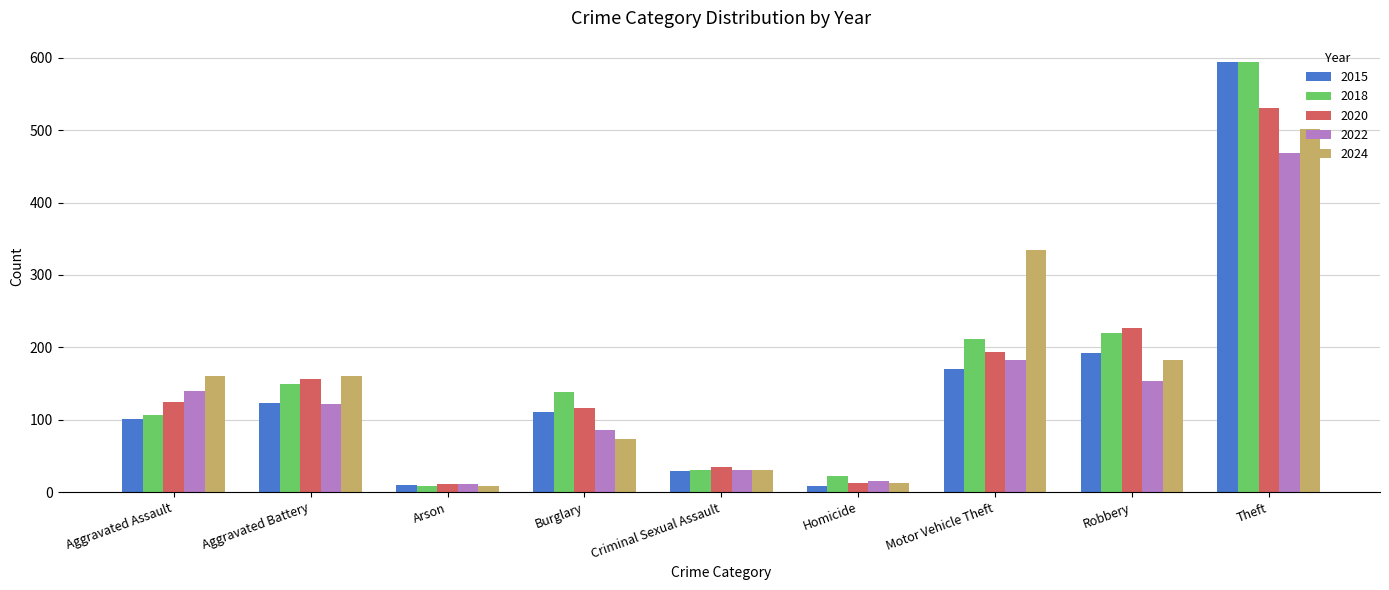

What is the maximum value shown in the chart?

594